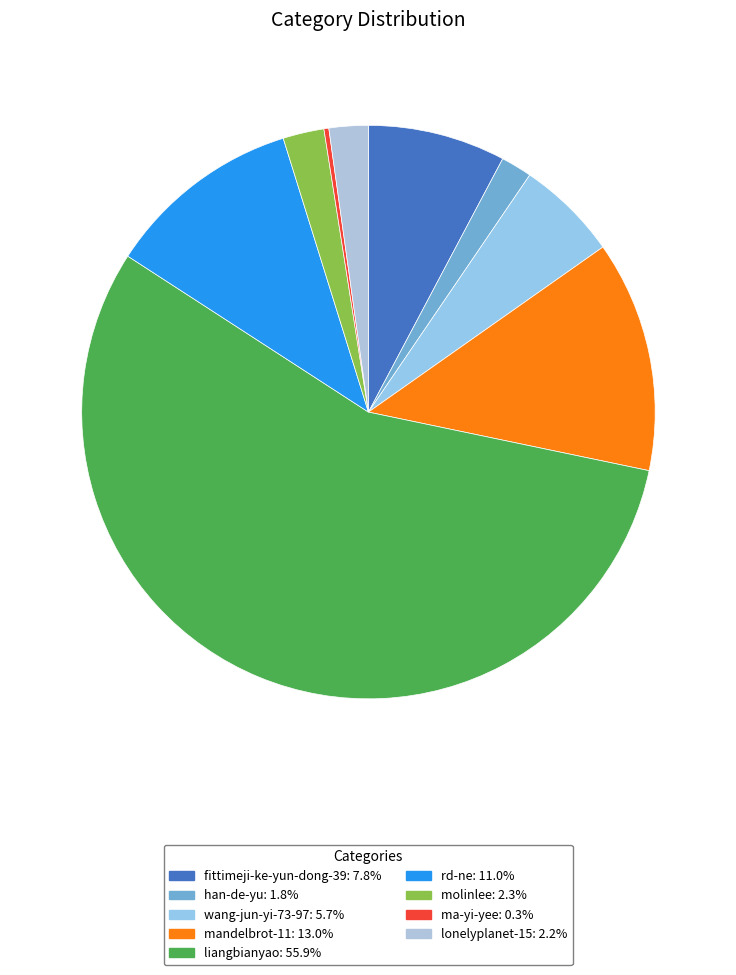

What percentage is the lonelyplanet-15 slice, to the nearest percent?

2%